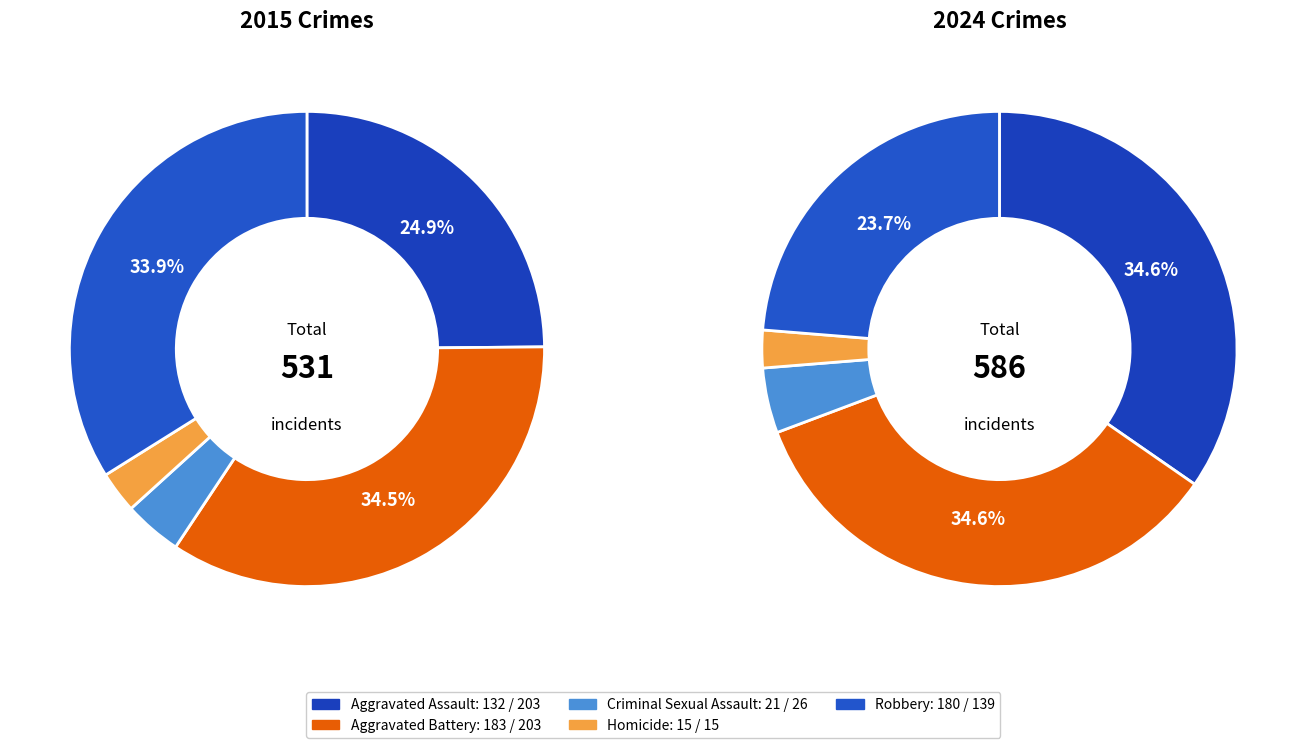

Which slice is the smallest?

Homicide